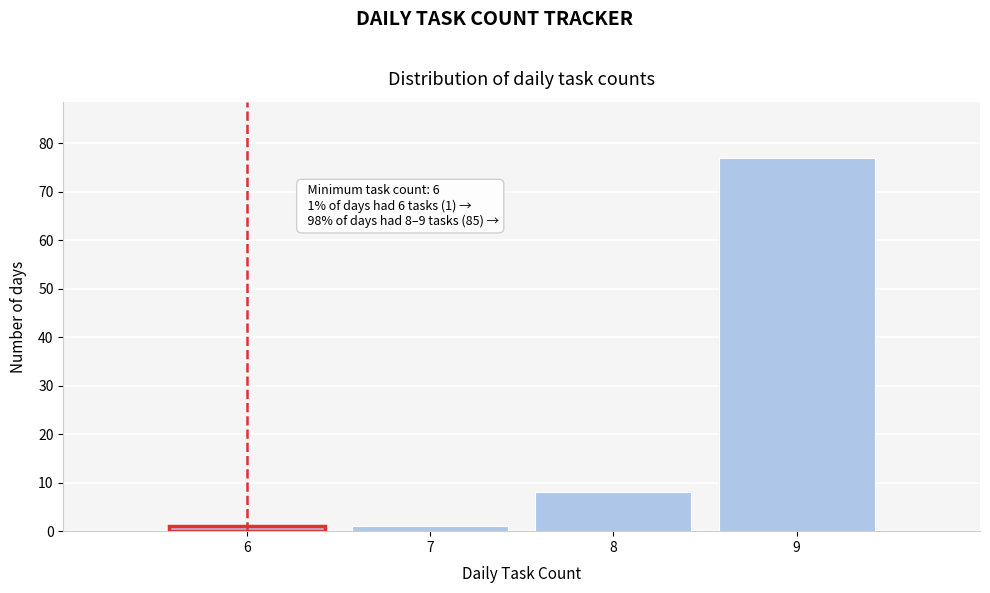

Over which range of the x-axis is the bar tallest?

8.5 to 9.5